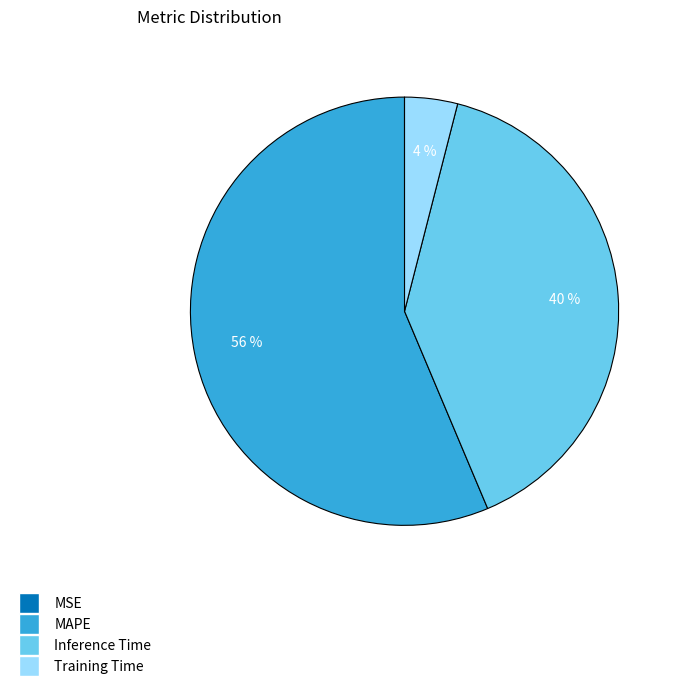

To the nearest percent, what is the average slice percentage?

25%